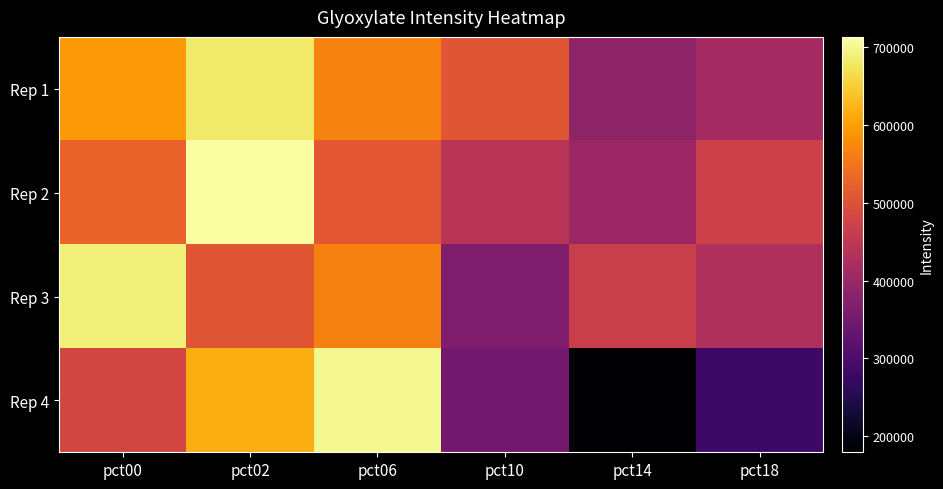

Reading left to right, list all the values displayed in this chart.

Rep 1: pct00=593734.6	pct02=680222.5	pct06=567308.6	pct10=508559.7	pct14=387032.6	pct18=414107.5
Rep 2: pct00=527107.4	pct02=713172.1	pct06=512257.3	pct10=442358.9	pct14=402806.0	pct18=470011.2
Rep 3: pct00=688426.9	pct02=507063.1	pct06=566603.2	pct10=365553.4	pct14=466040.3	pct18=427818.8
Rep 4: pct00=481402.8	pct02=616903.3	pct06=700684.8	pct10=349491.5	pct14=179217.9	pct18=279713.3